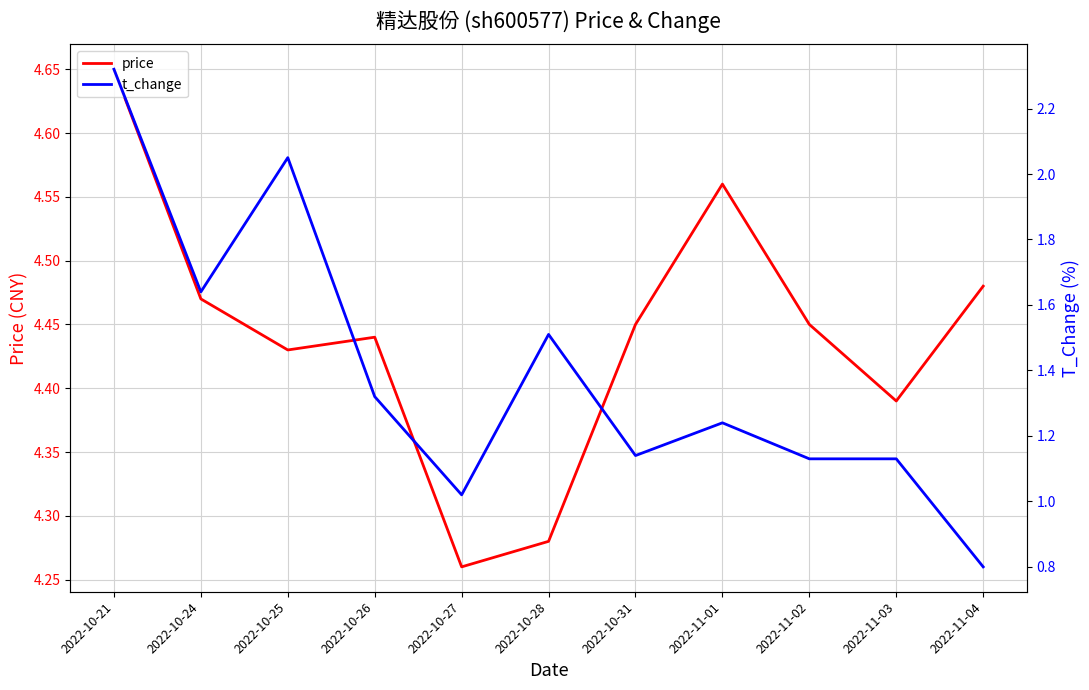

At which category does t_change reach its first local peak?

2022-10-25